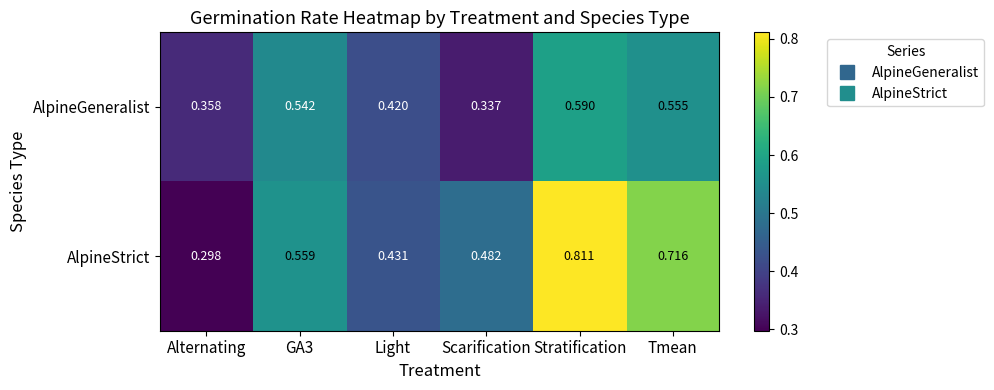

Where is AlpineGeneralist nearest to the value 0?

Scarification